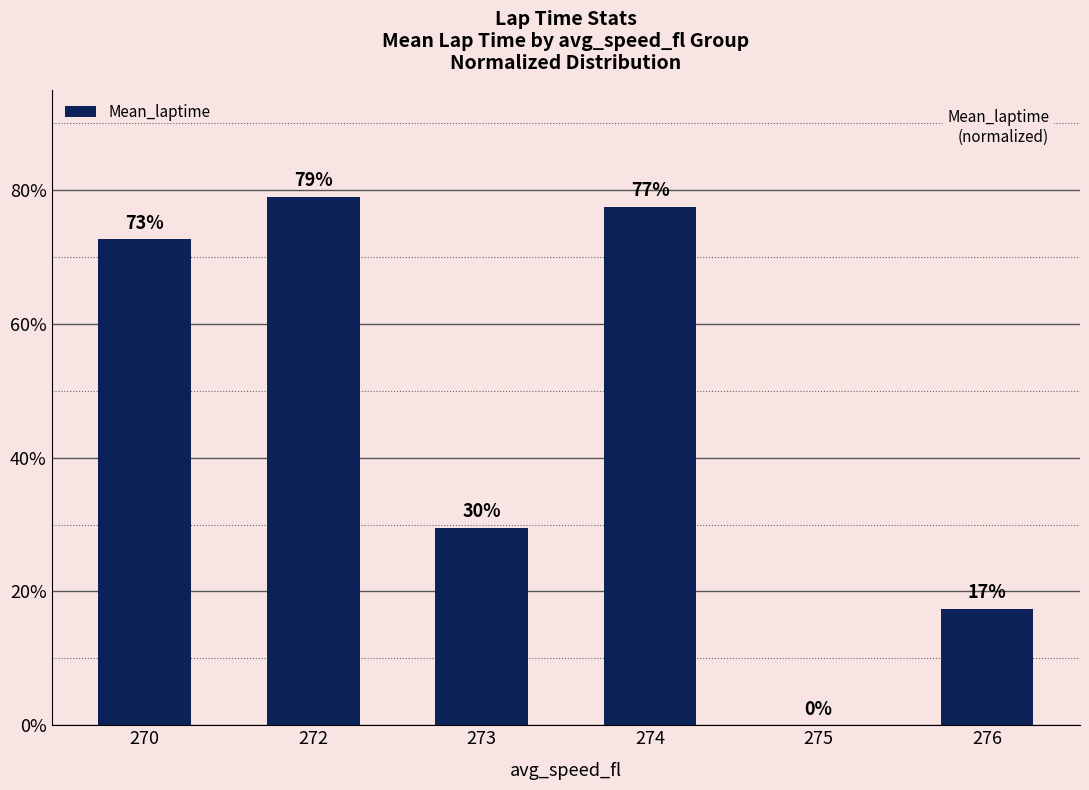

Is it true that the value at 272 is 35.7?

False